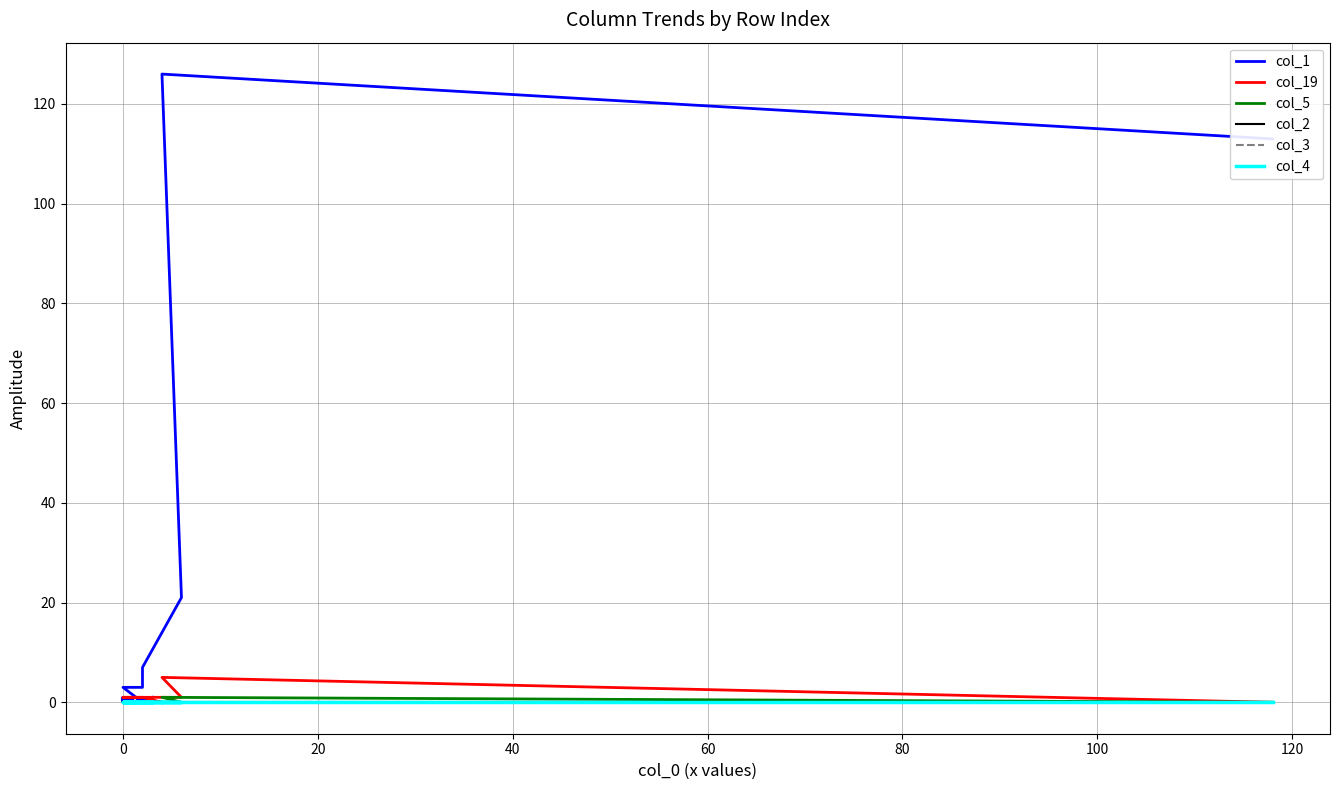

What is the difference between the col_1 values at 40 and 15?

6